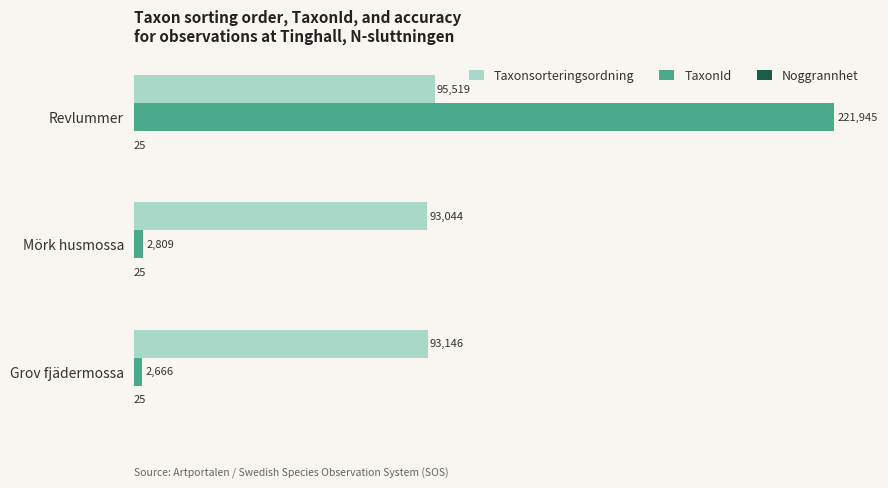

Which series changed the most between Mörk husmossa and Grov fjädermossa?

TaxonId